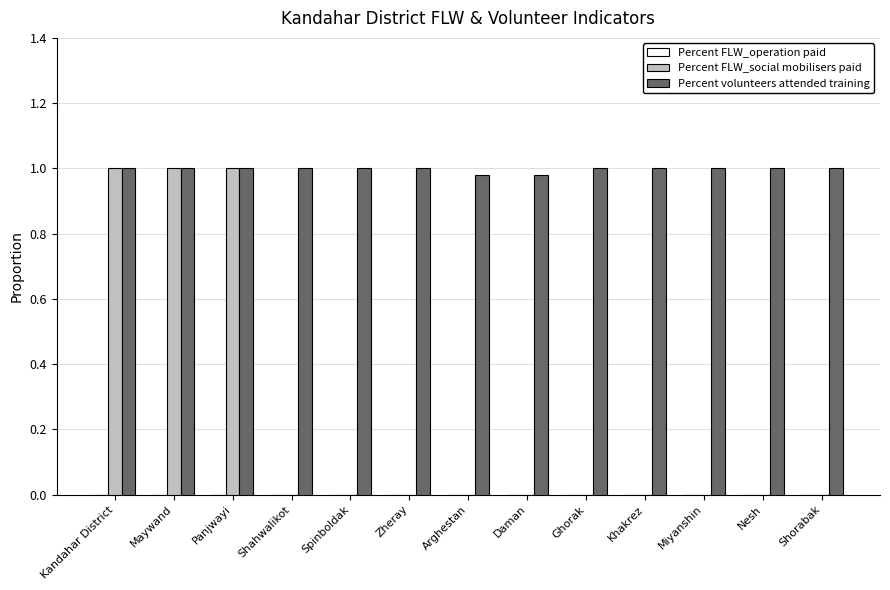

Is the value of Percent FLW_social mobilisers paid at Spinboldak greater than the value of Percent volunteers attended training at Maywand?

No